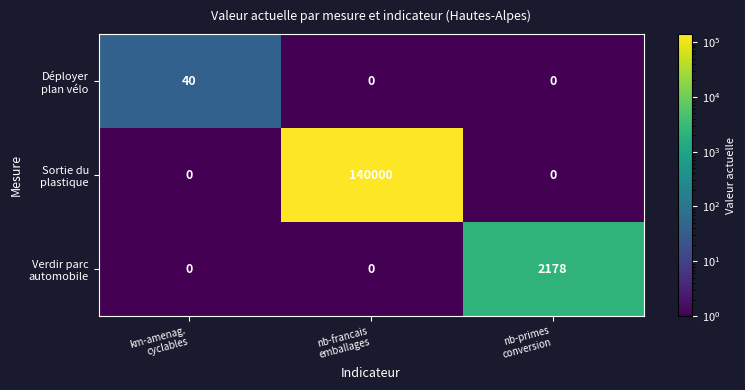

What is the maximum value shown in the chart?

140000